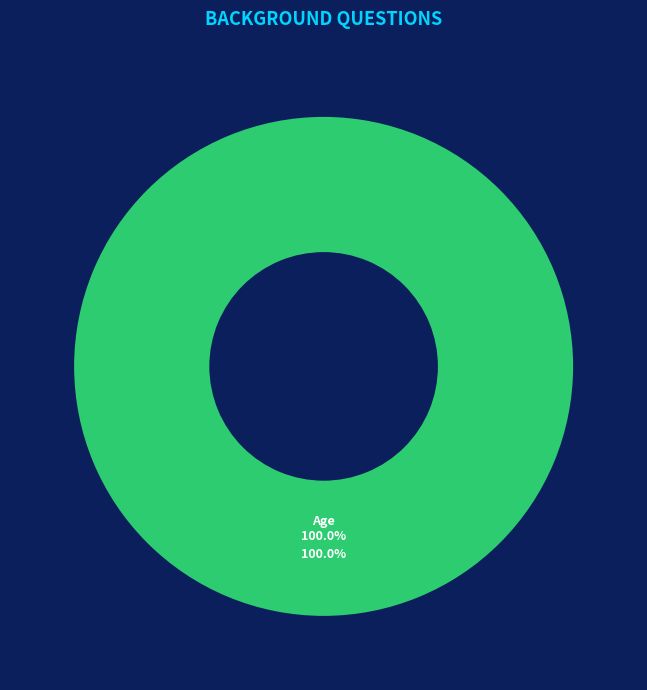

Which category accounts for the majority?

Age